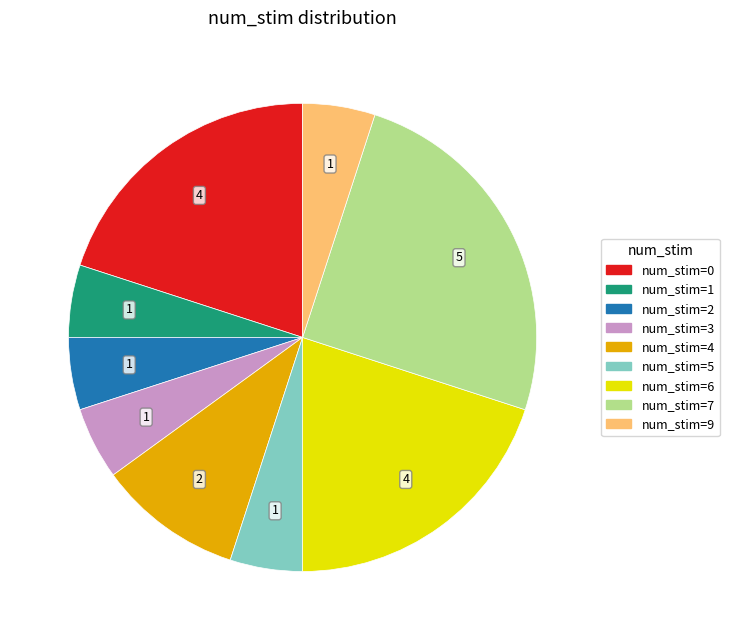

Which has a higher value, num_stim=2 or num_stim=6?

num_stim=6